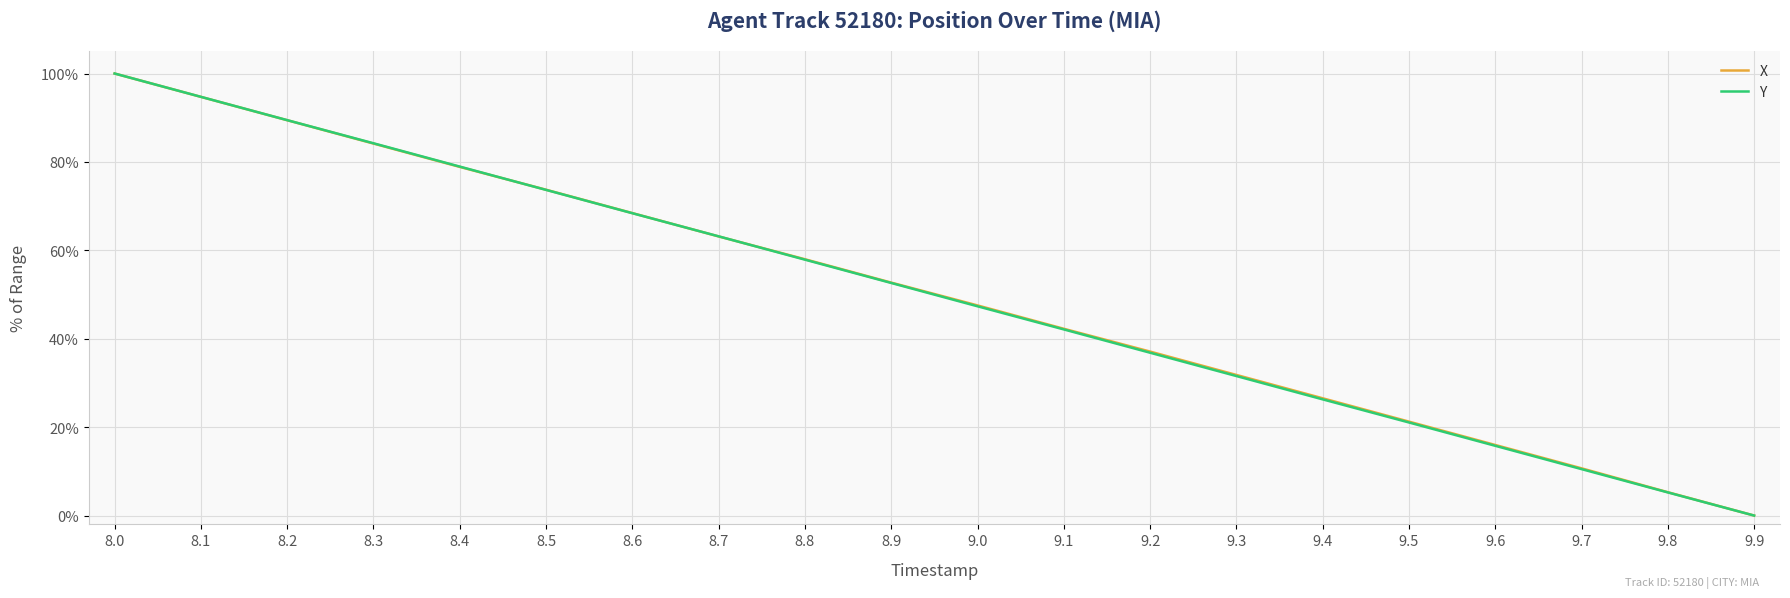

The value of X at 9.9 is 0.0. True or false?

True